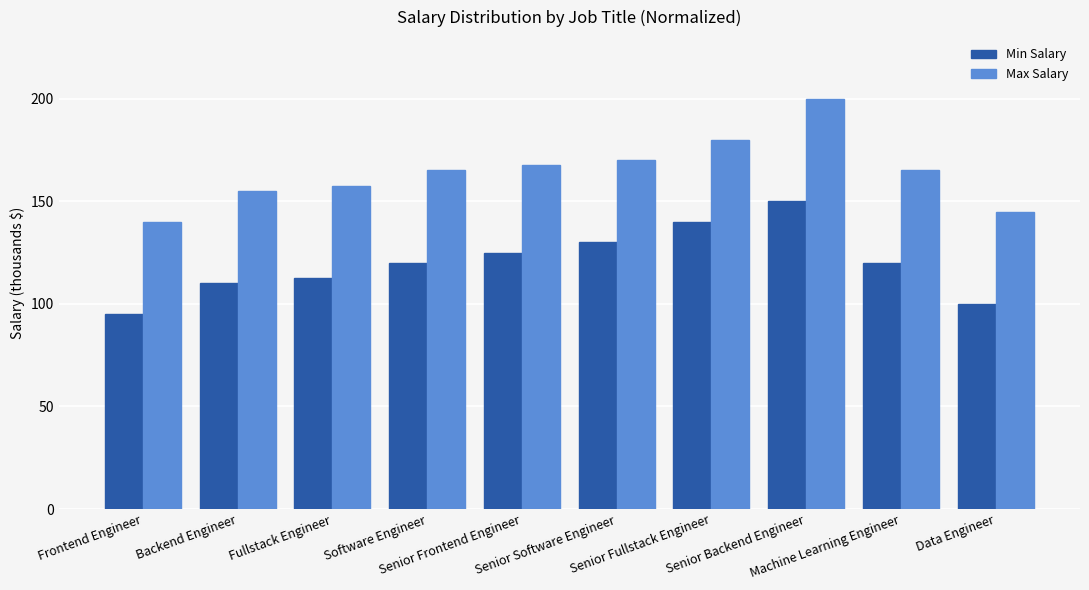

What is the spread (max minus min) of values at Senior Frontend Engineer?

42.5